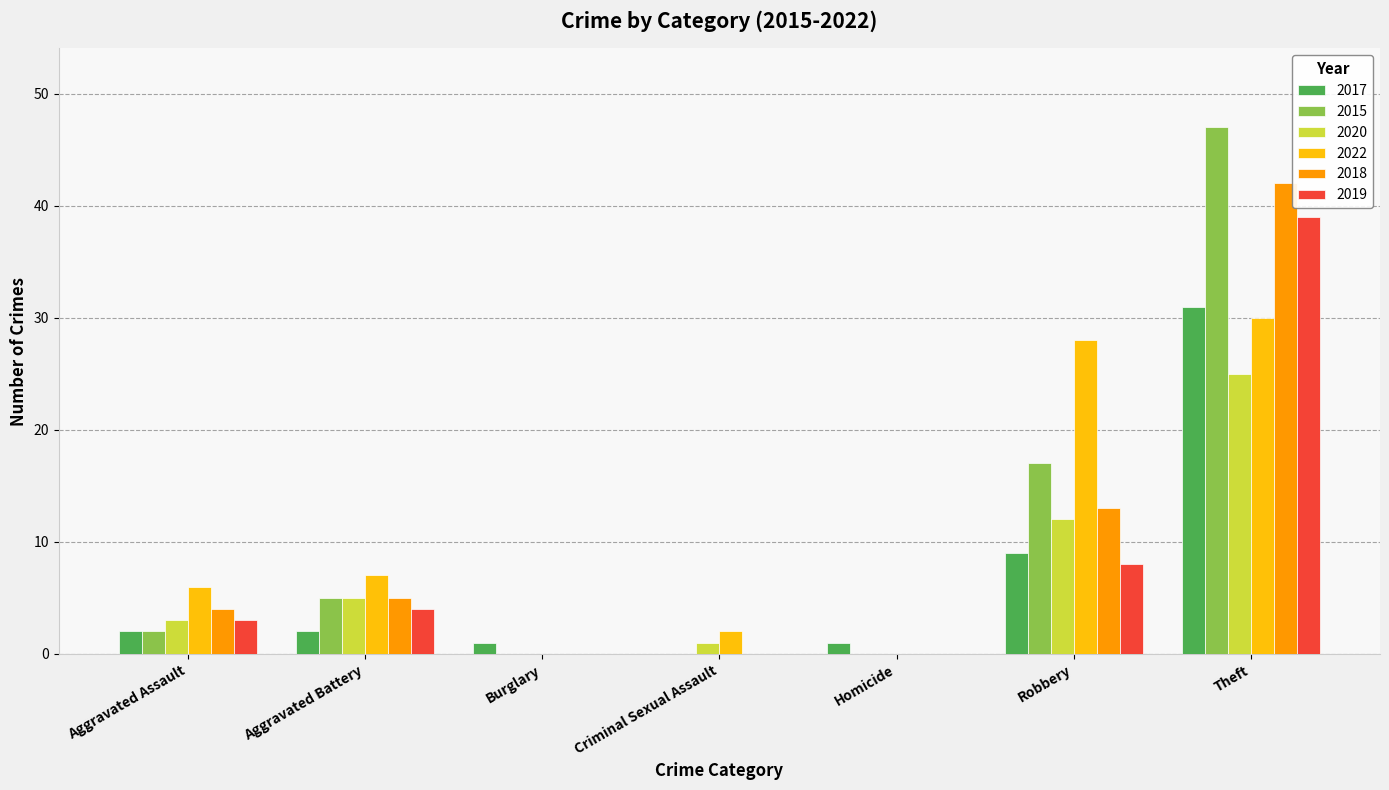

What is the sum of all 2018 values?

64